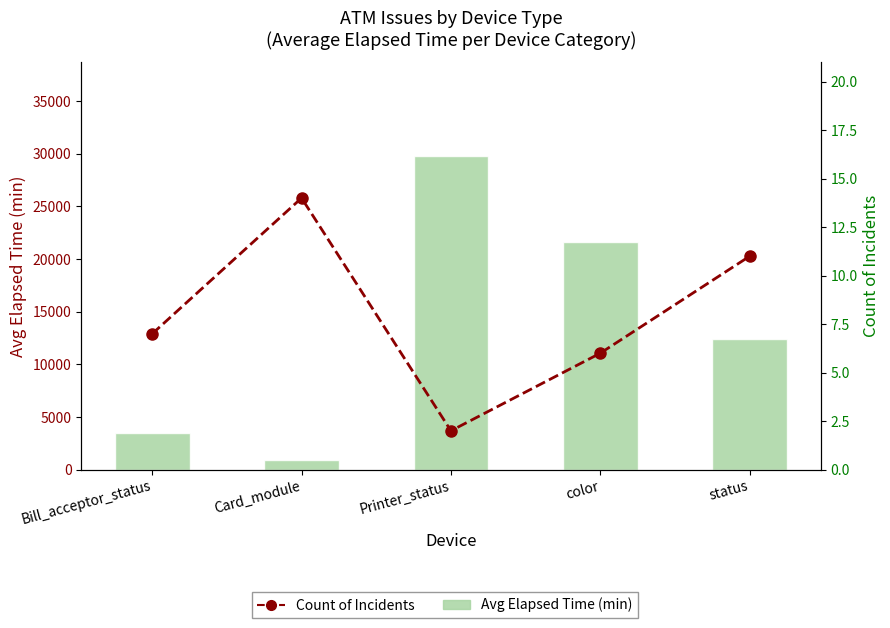

What are all the series names shown in the legend?

Avg Elapsed Time (min), Count of Incidents